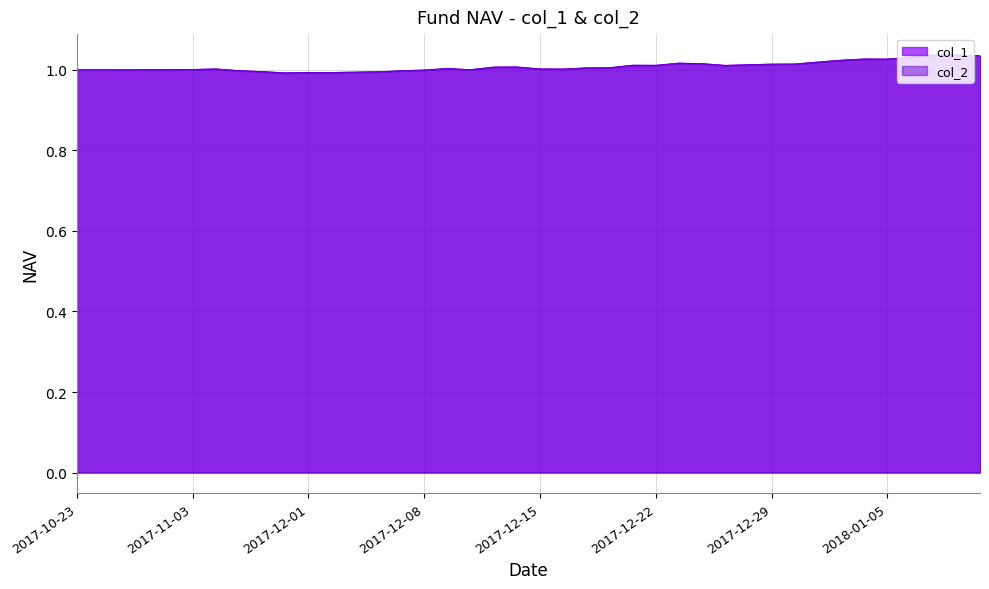

Is it true that col_1 equals 1.4 at 2018-01-02?

False